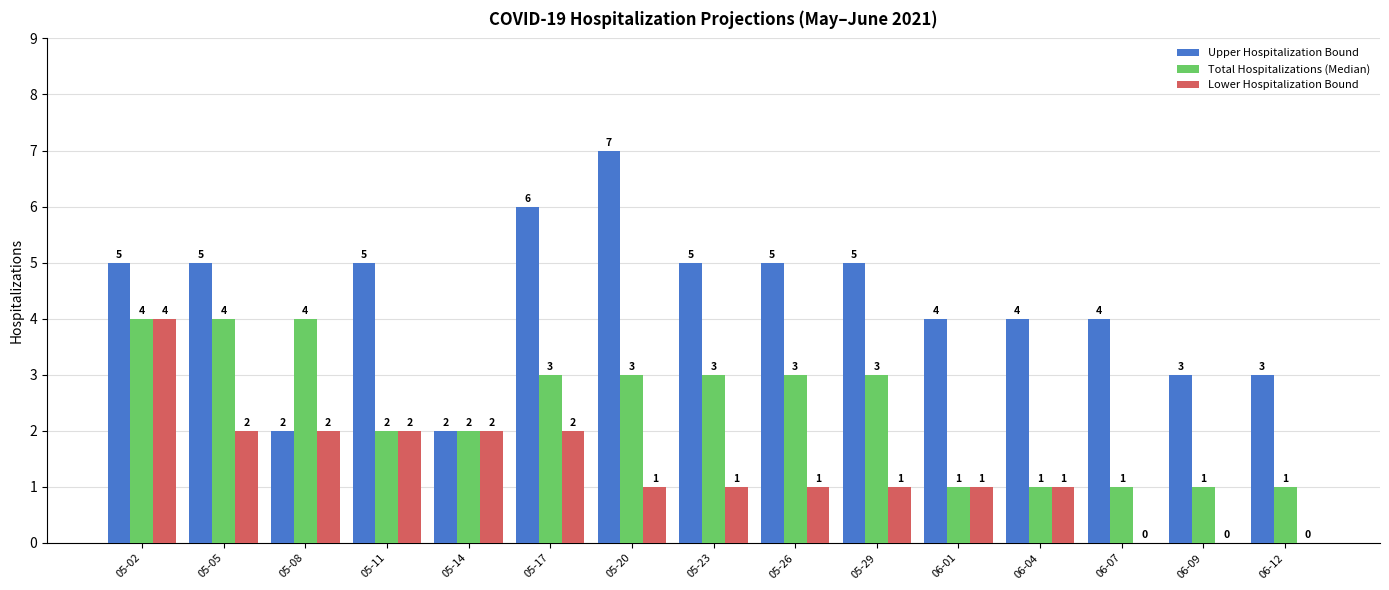

What is the total value across all series at 06-09?

4